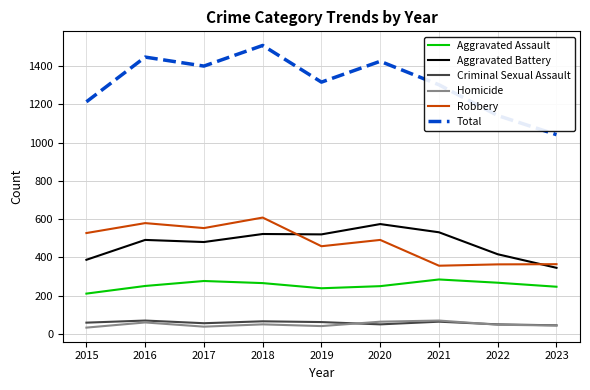

Where is Total nearest to the value 1275?

2021